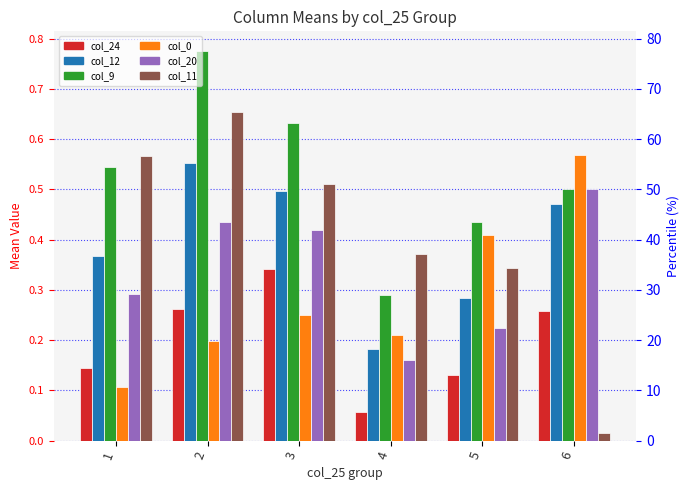

Are the bars grouped side by side (vs. stacked)?

Yes